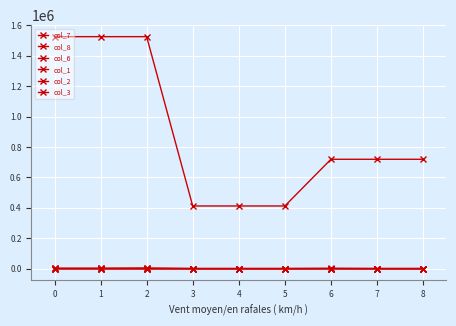

Is this an area chart (filled region under the line)?

No